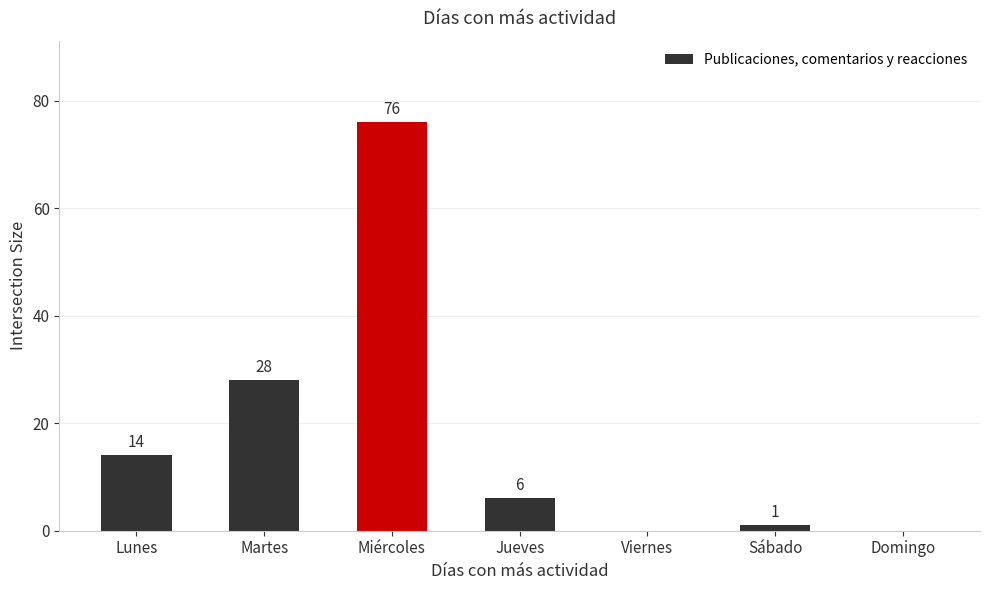

The value at Jueves is 6. True or false?

True